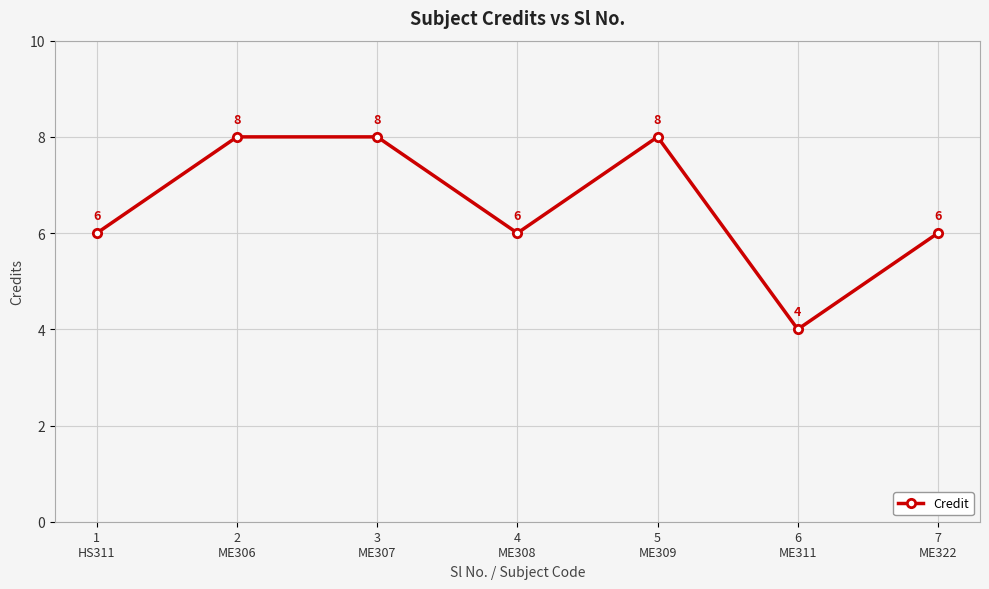

Does the chart display data point markers on the line(s)?

Yes